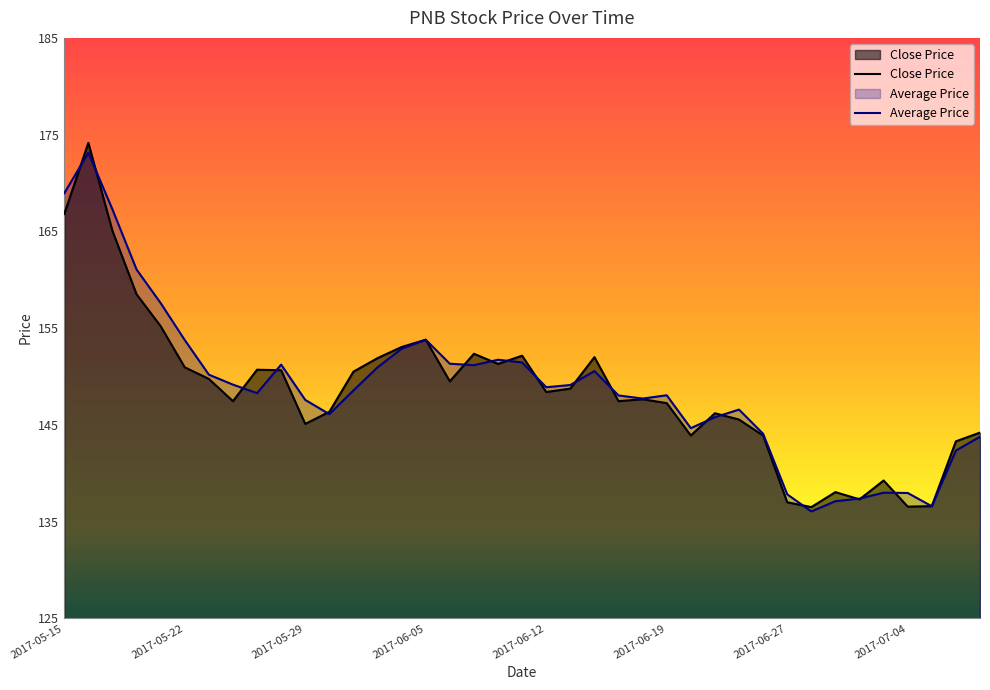

List the series in order of their overall mean, highest first.

Average Price, Close Price